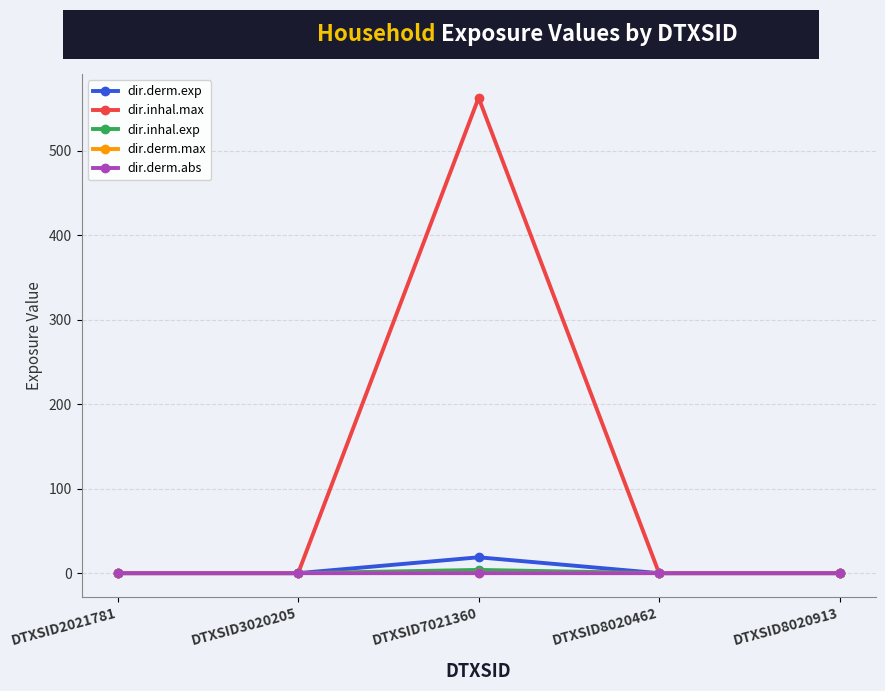

Which label corresponds to the largest value in the chart?

DTXSID7021360